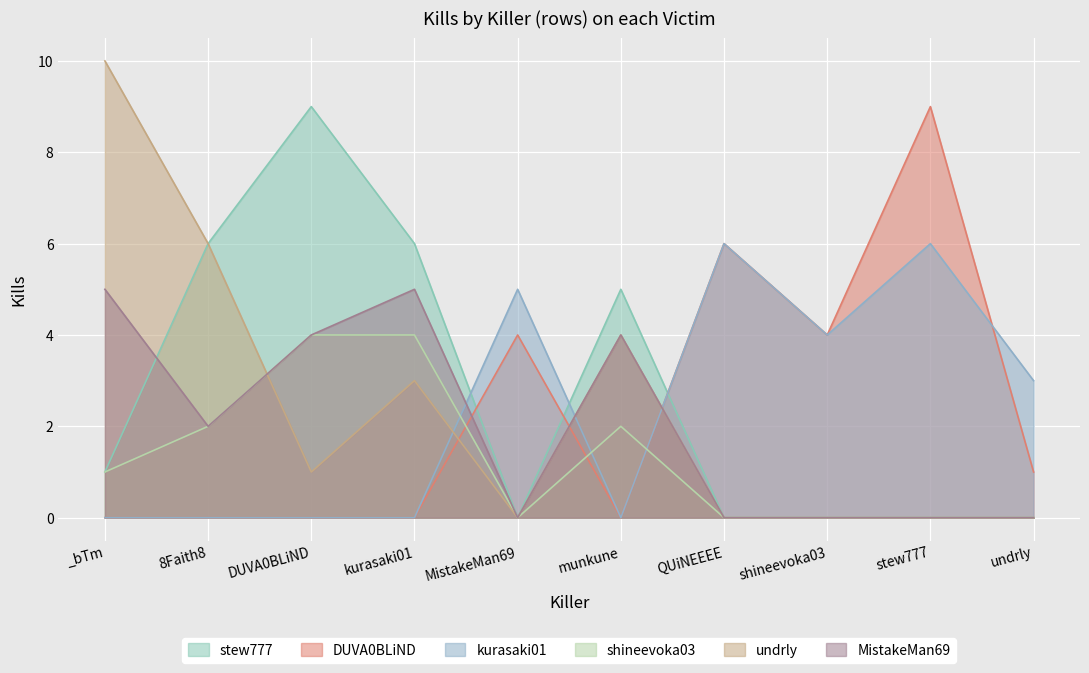

At which label does DUVA0BLiND first exceed 1?

MistakeMan69